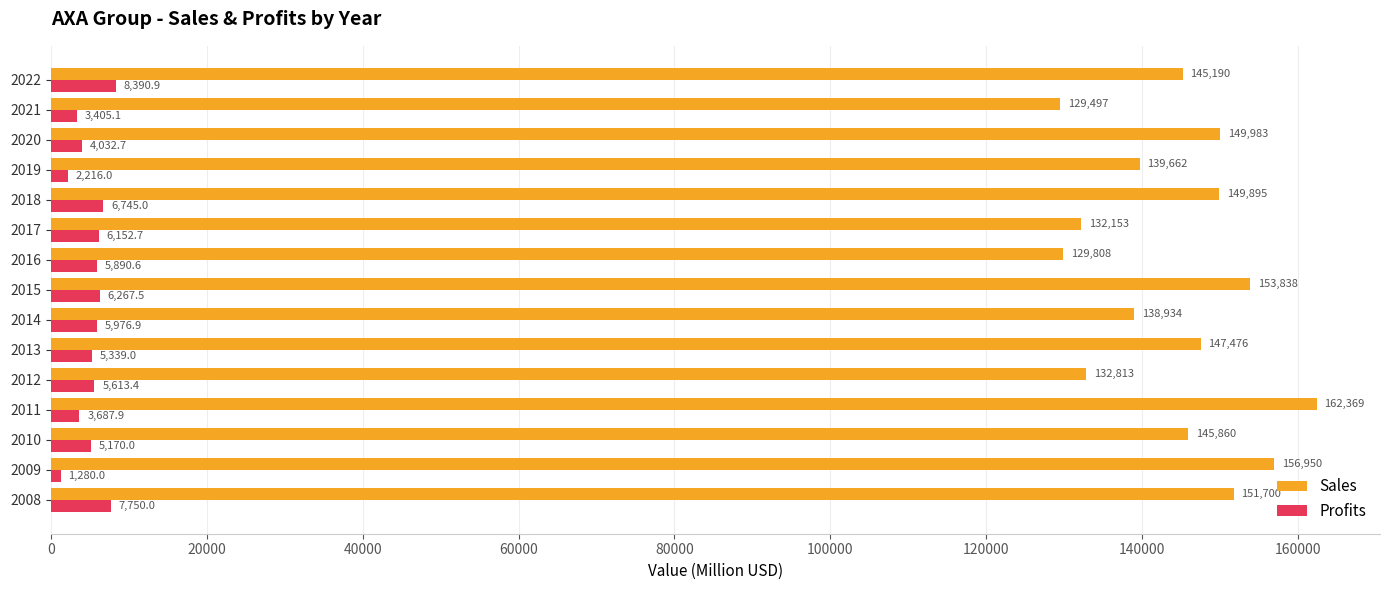

Which series has the largest total across all categories?

Sales